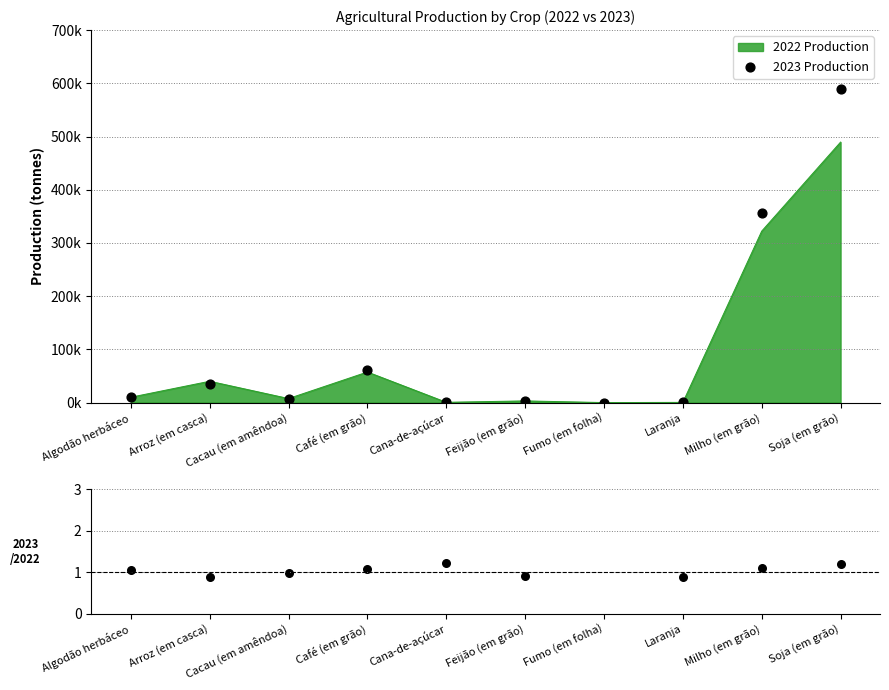

At how many categories does at least one series exceed 533118?

1